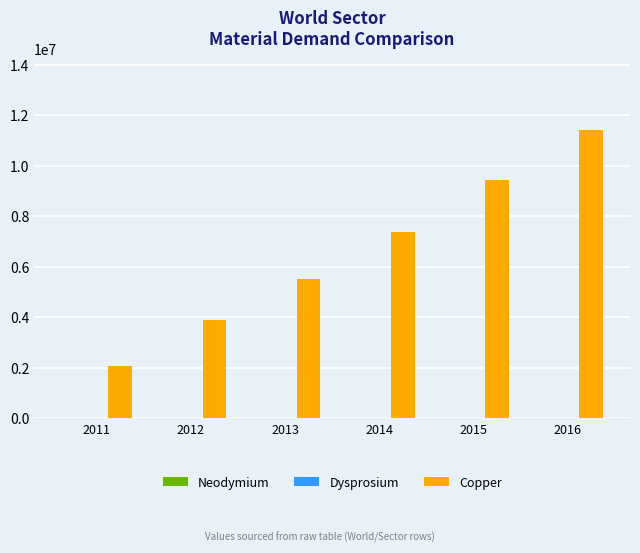

What is the maximum value shown in the chart?

11407407.7